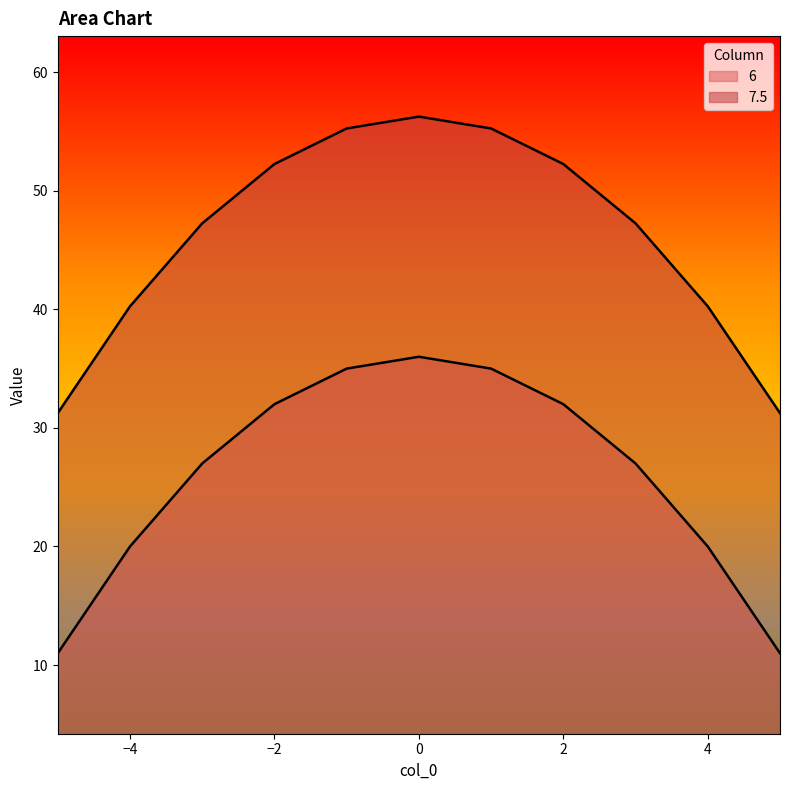

How many lines are shown in the chart?

2